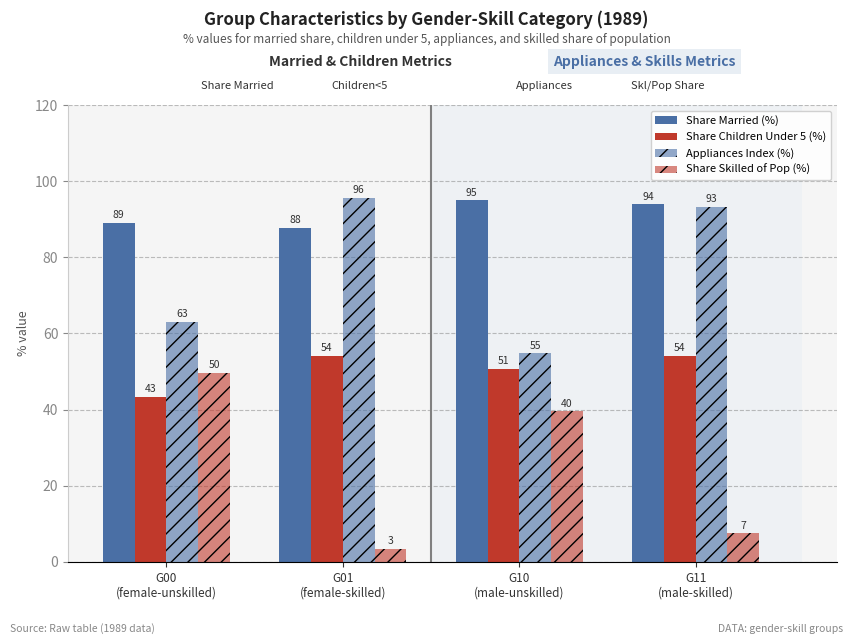

How many bars are there in each group?

4